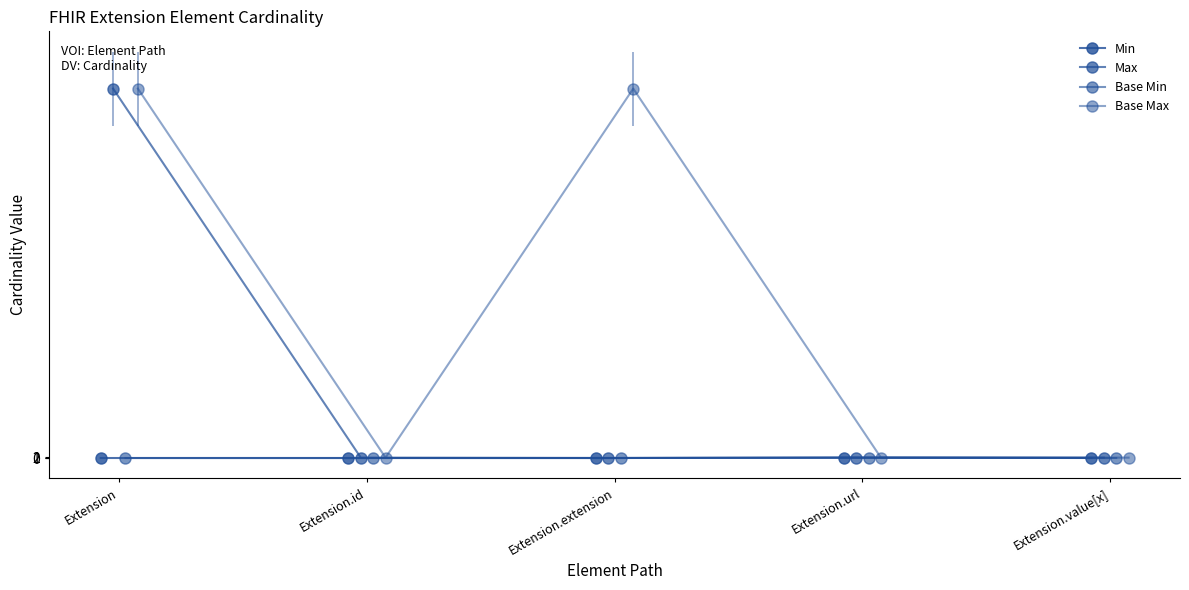

Rank the series by their maximum value, from lowest to highest.

Min, Base Min, Max, Base Max